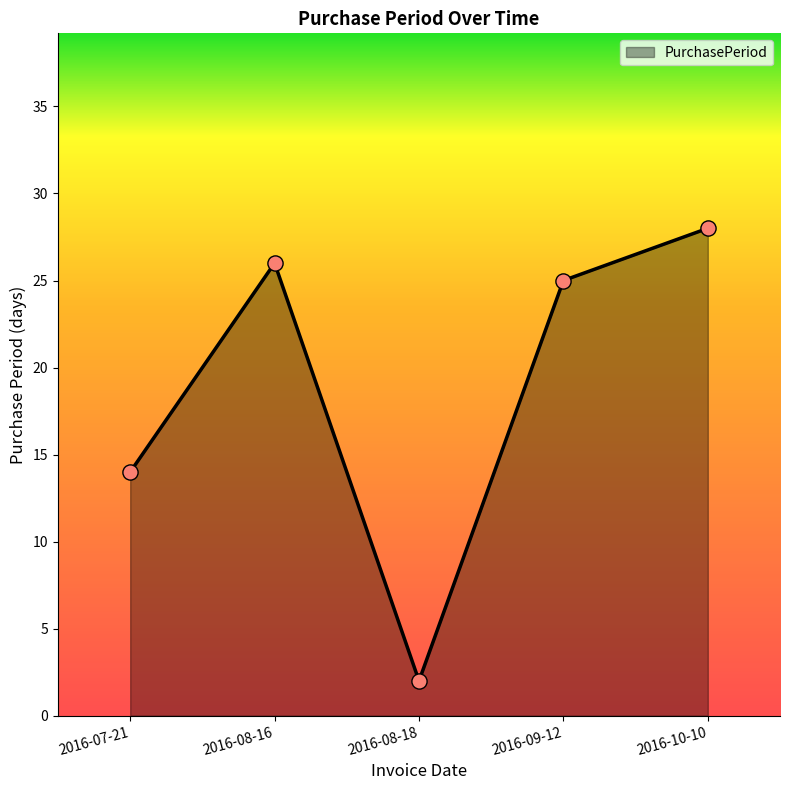

Between 2016-07-21 and 2016-08-16, which is larger?

2016-08-16